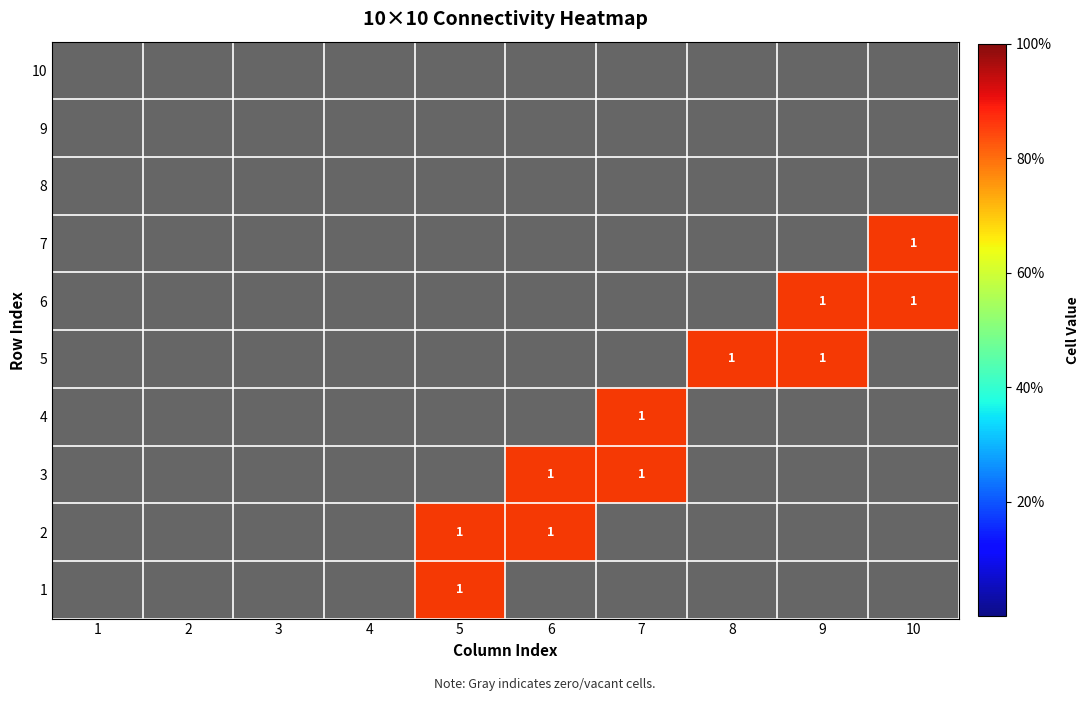

Rank the series by their maximum value, from lowest to highest.

8, 9, 10, 1, 2, 3, 4, 5, 6, 7